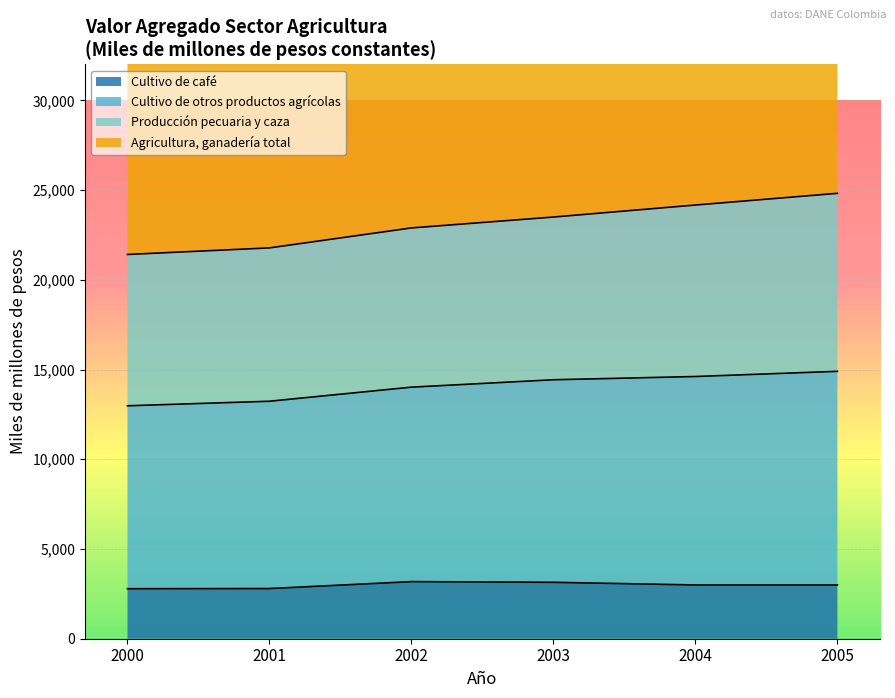

The value of Cultivo de otros productos agrícolas at 2002 is 82559. True or false?

False